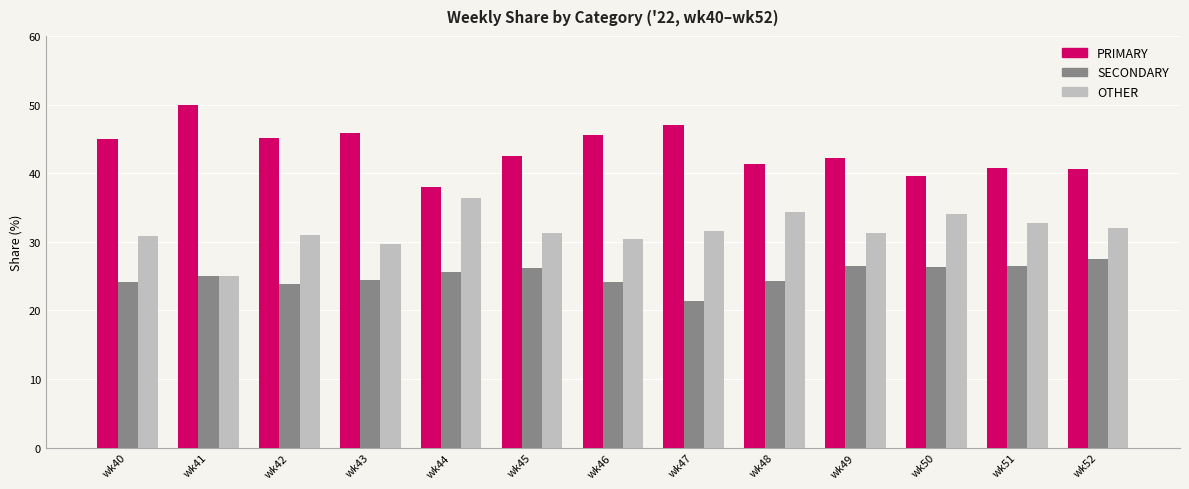

What are all the series names shown in the legend?

PRIMARY, SECONDARY, OTHER